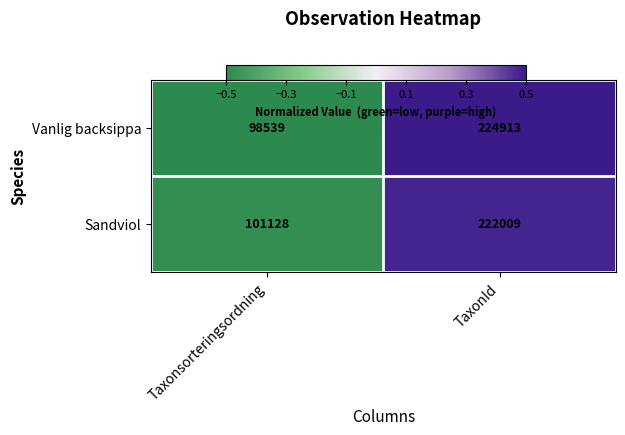

Which label corresponds to the largest value in the chart?

TaxonId